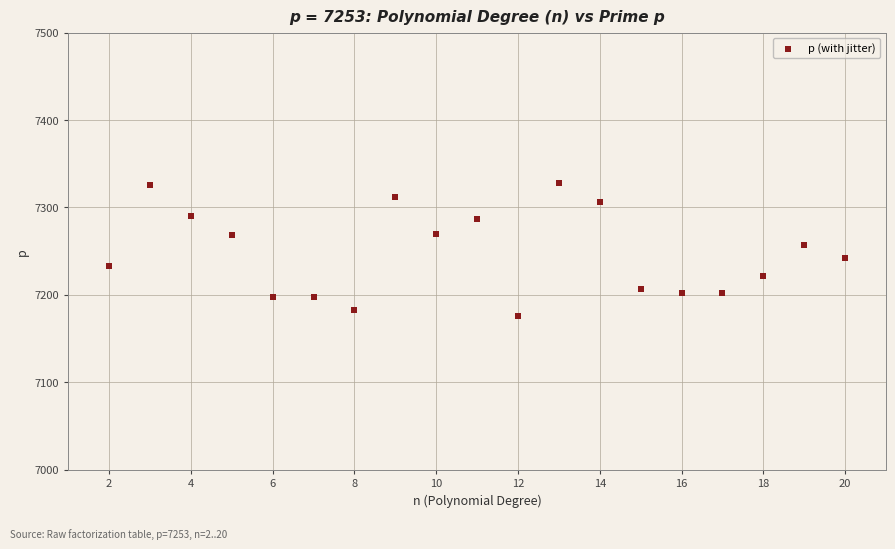

What is the range of X values (max minus min)?

18.0